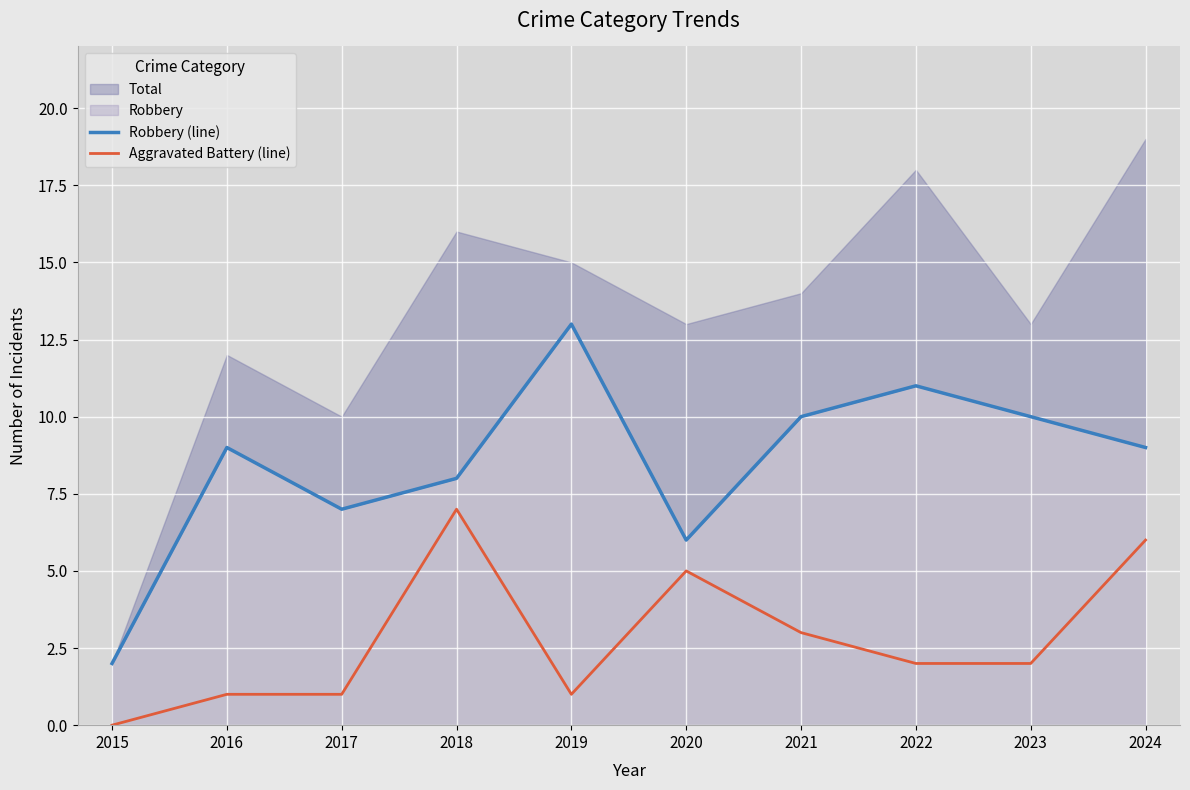

Which category has the lowest value in the Aggravated Battery (line) series?

2015